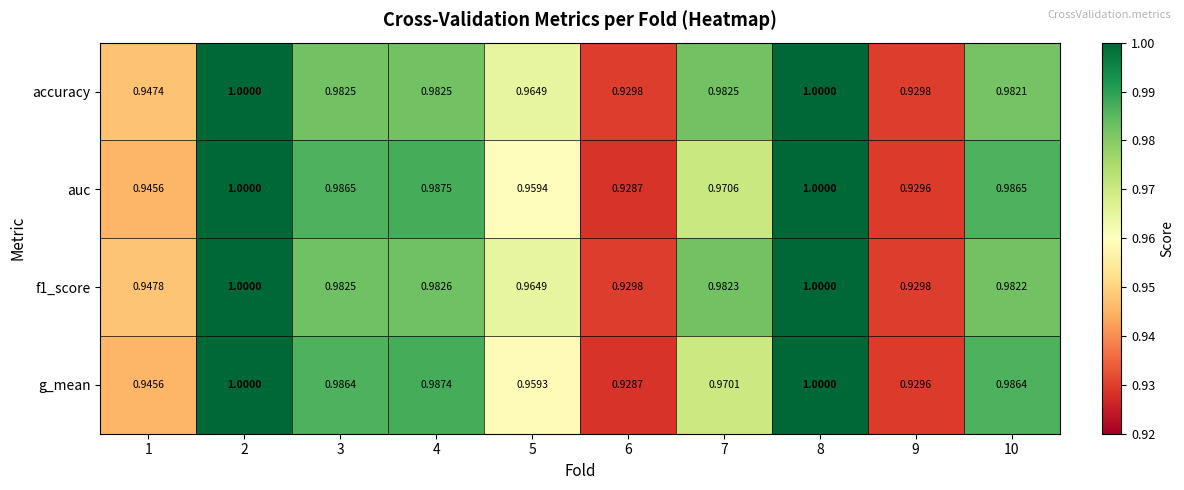

Which series changed the most between 4 and 9?

auc